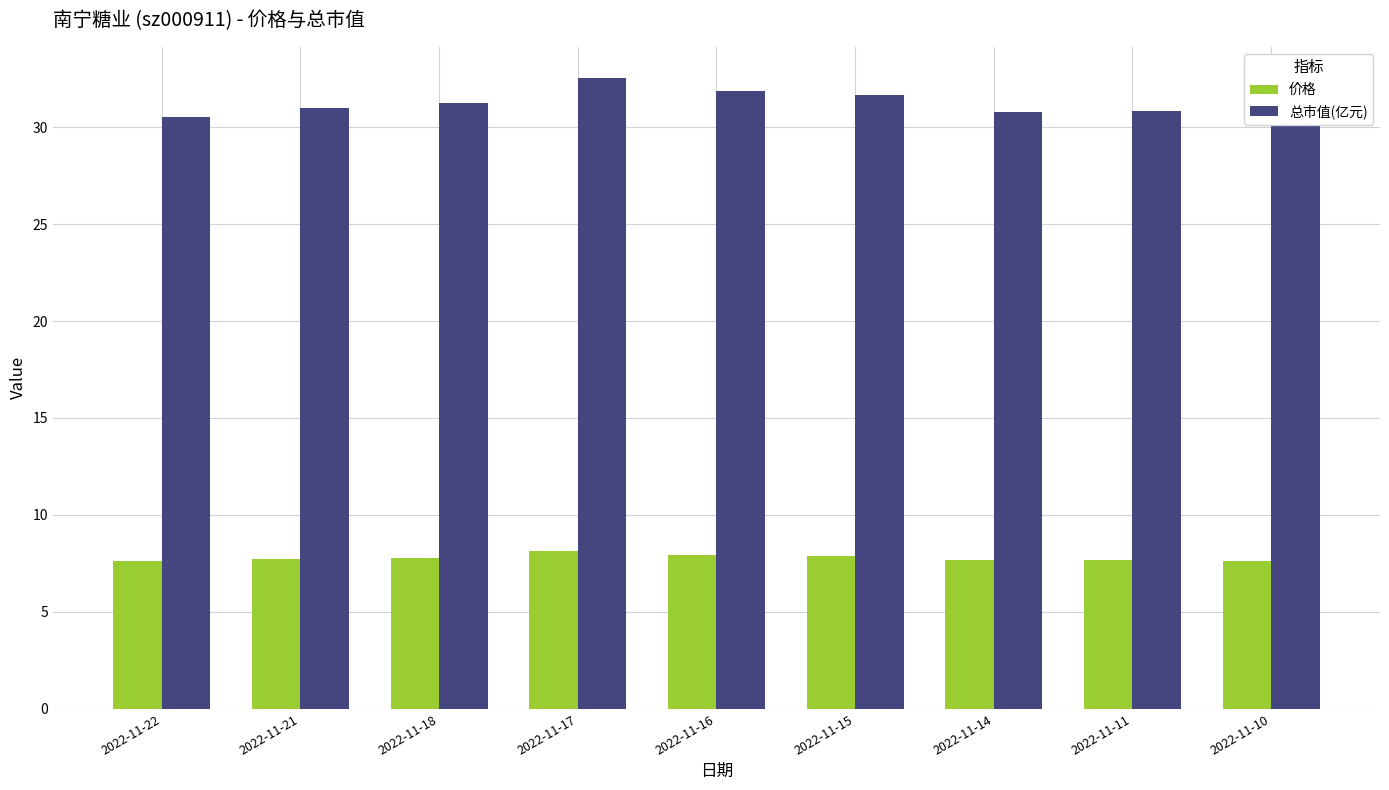

What is the approximate value of 总市值(亿元) at 2022-11-21?

31.0